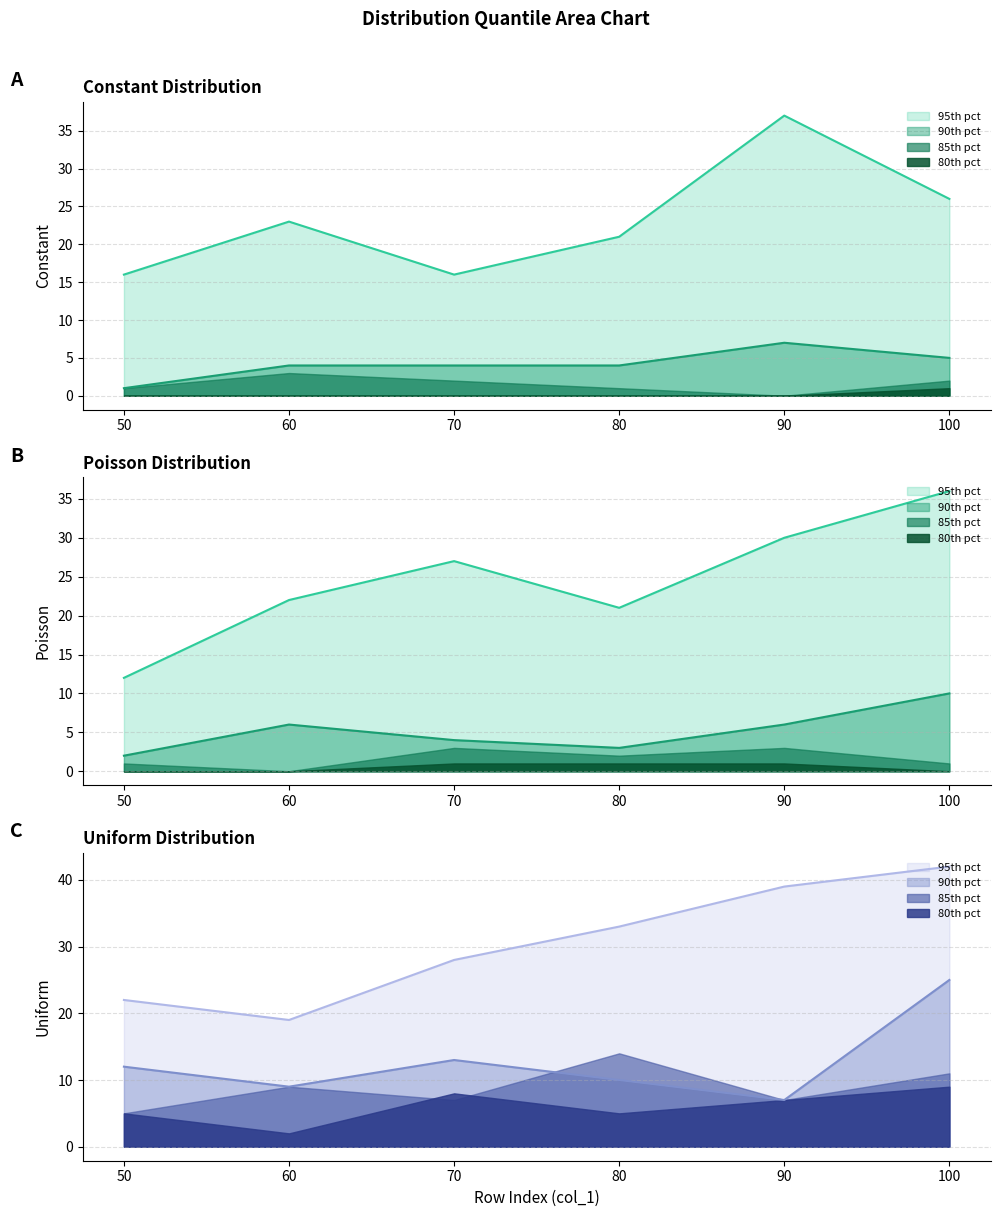

Which series has the widest spread of values?

Poisson_95